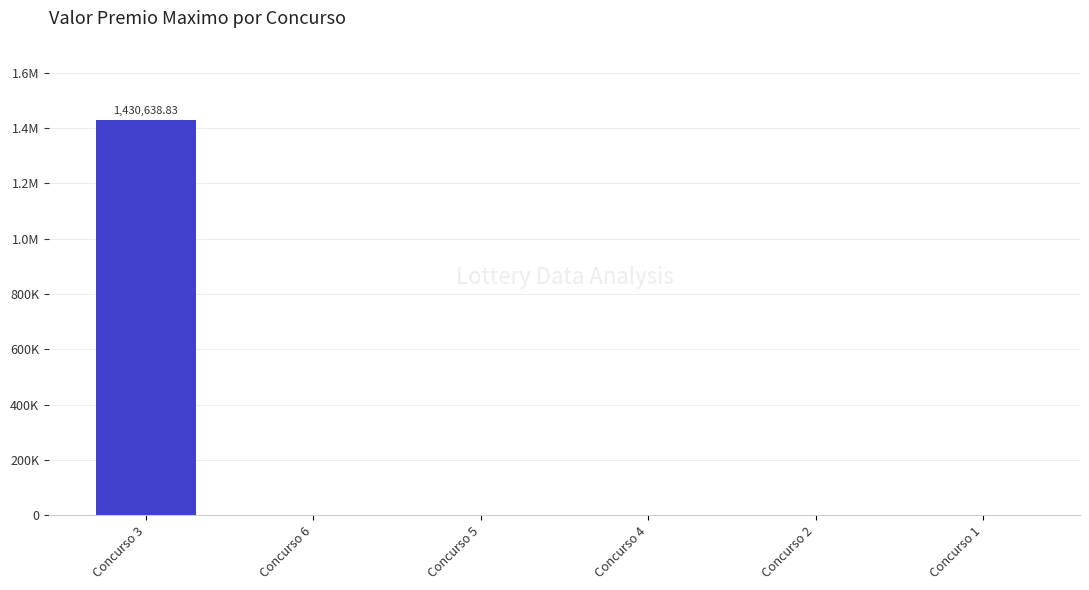

Are the bars horizontal?

No